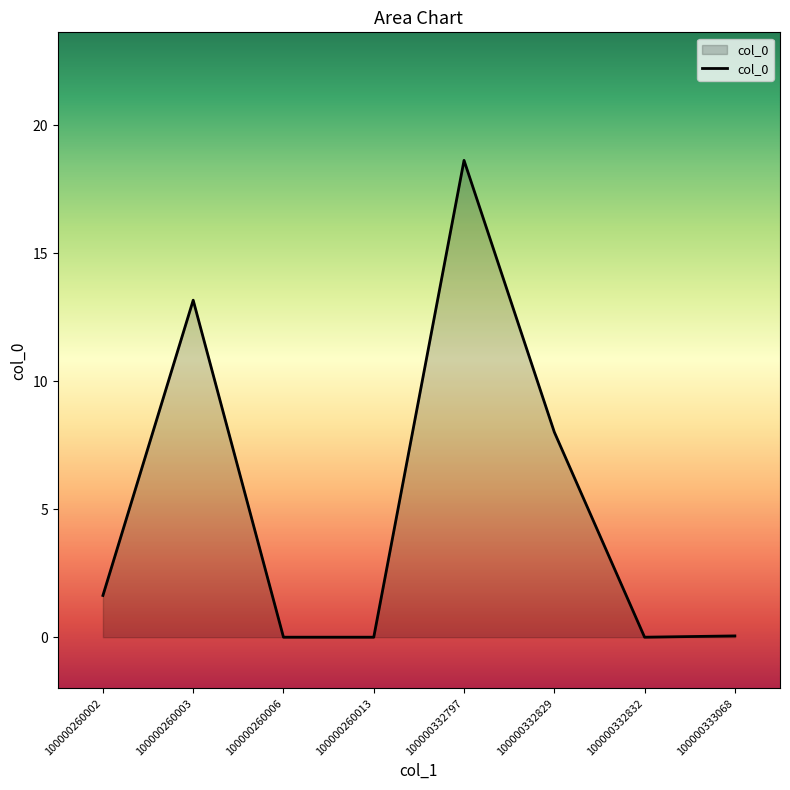

What is the sum of the values at 100000333068 and 100000332797?

18.7